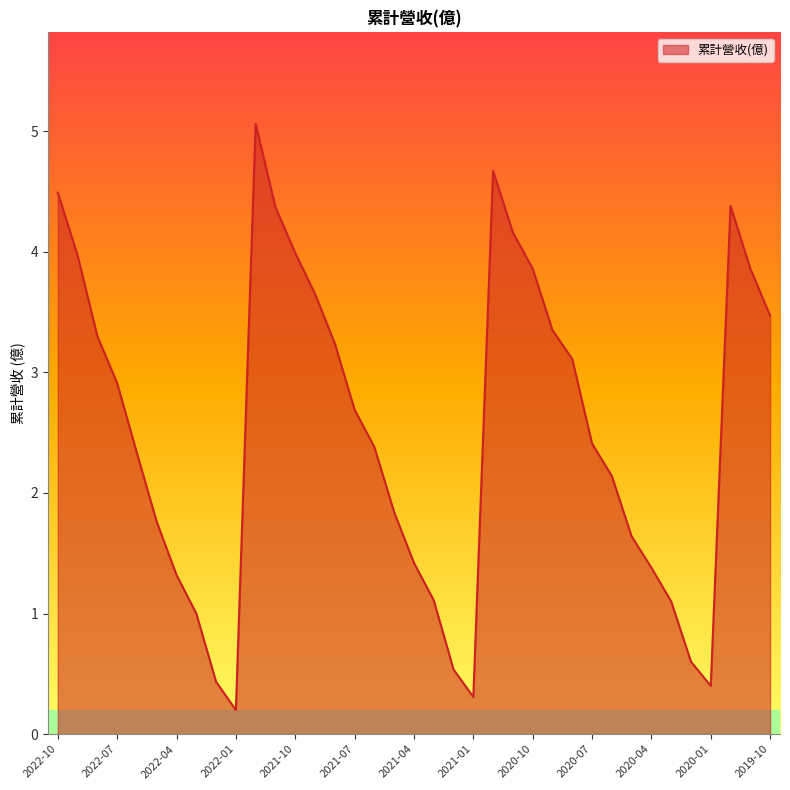

What is the maximum value shown in the chart?

5.1